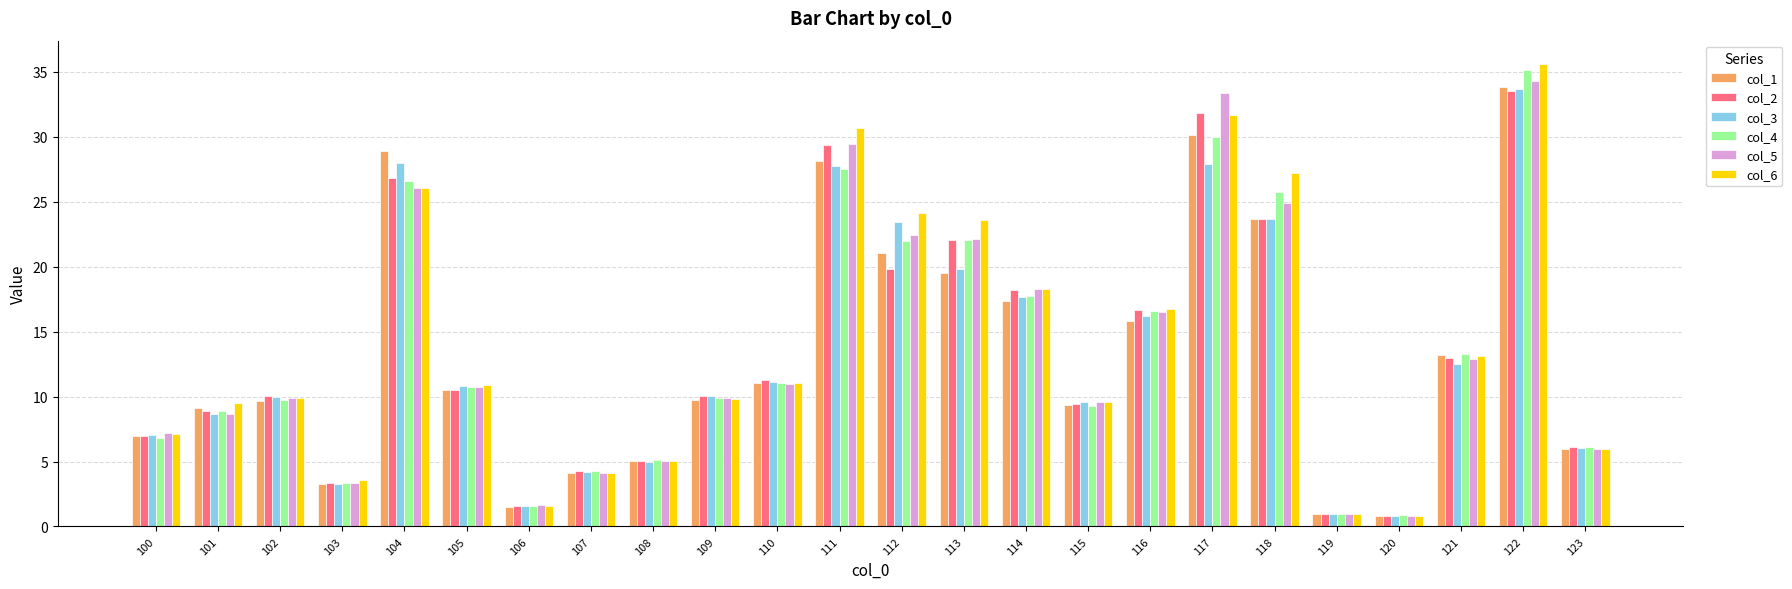

How many categories are shown in the chart?

24